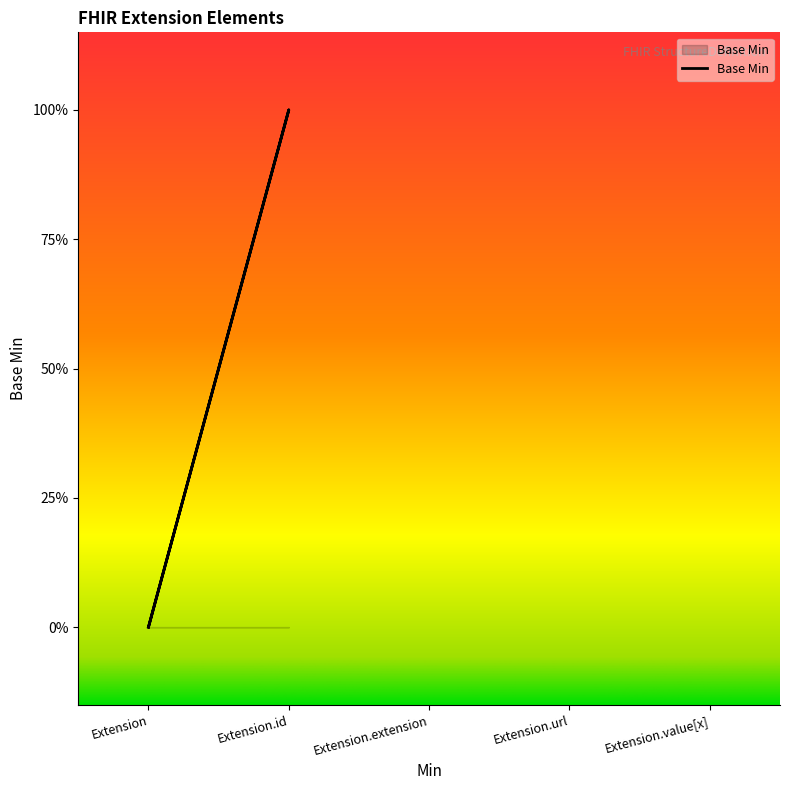

At which label is the value closest to 0?

Extension